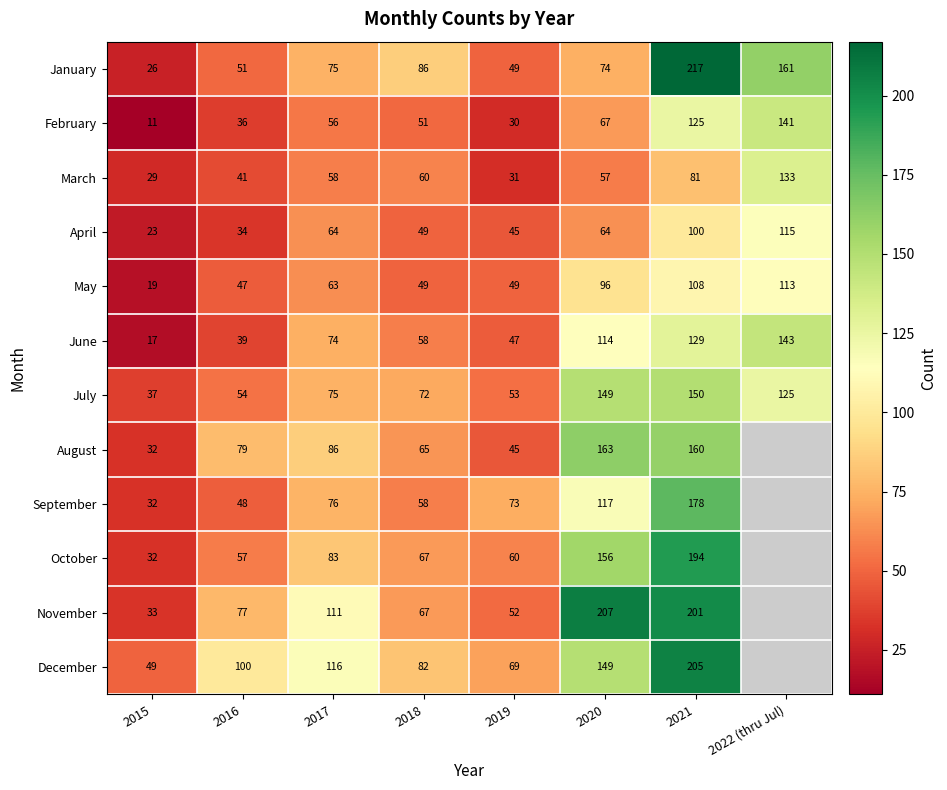

What is the difference between the maximum and minimum values in the January series?

191